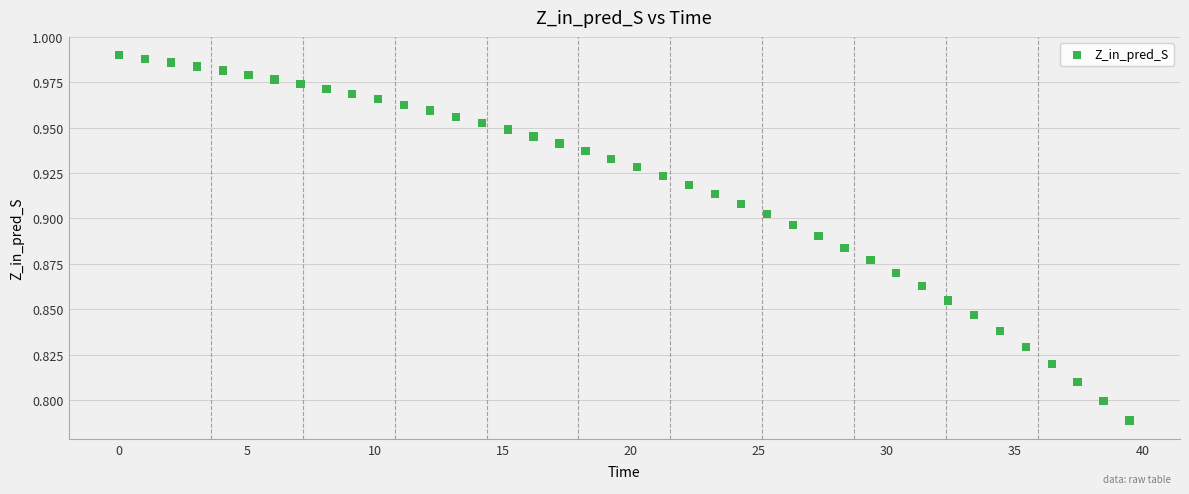

What is the range of X values (max minus min)?

39.5